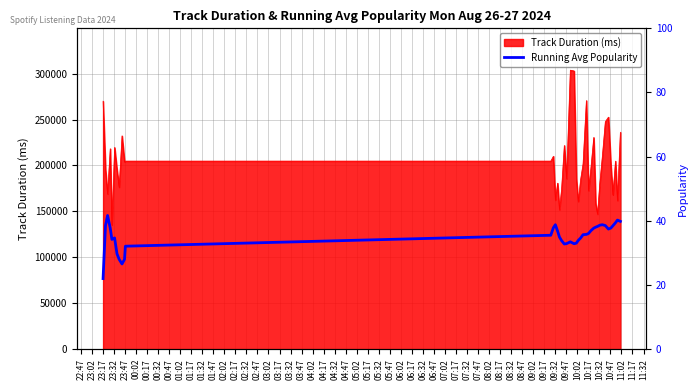

How many points are higher than both their immediate neighbors (excluding endpoints)?

6